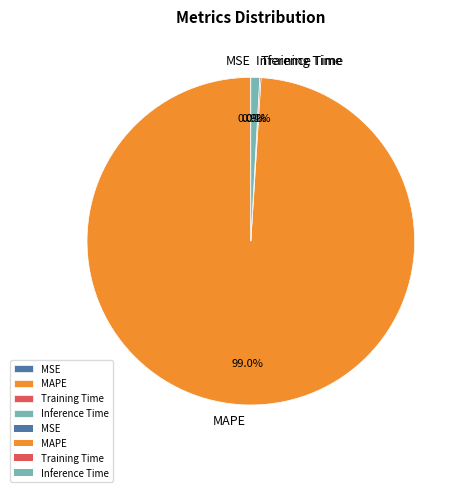

What portion of the pie excludes MAPE?

1.0%